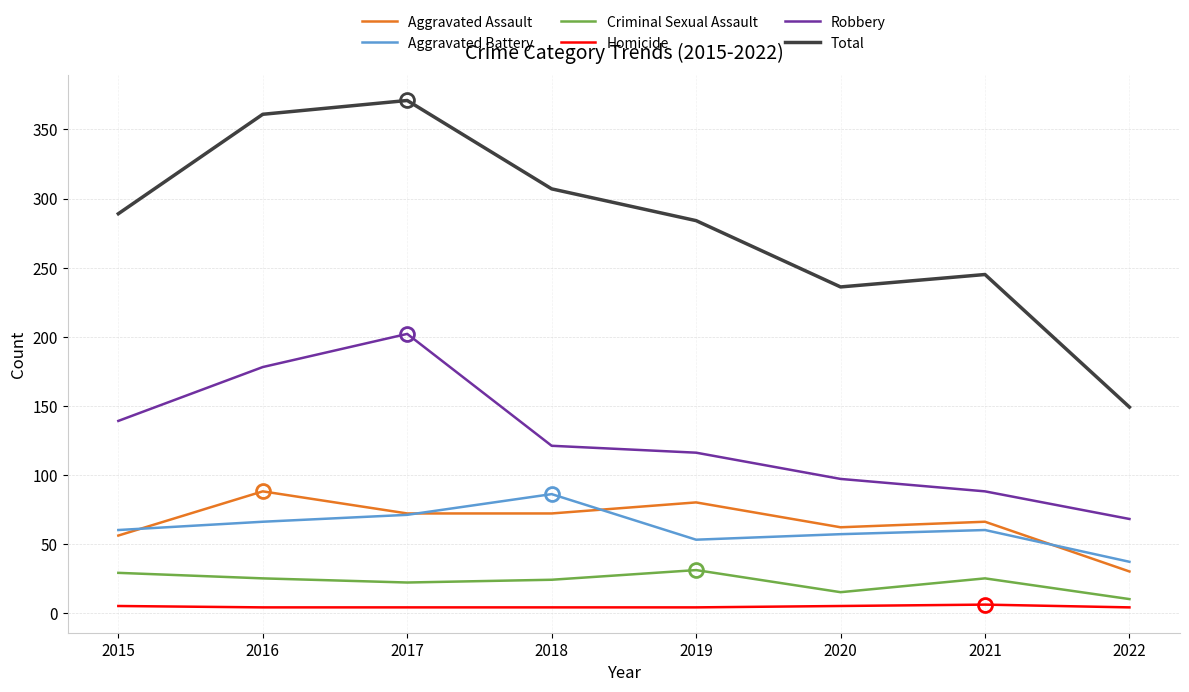

Is the value of Aggravated Battery at 2019 greater than the value of Aggravated Assault at 2017?

No